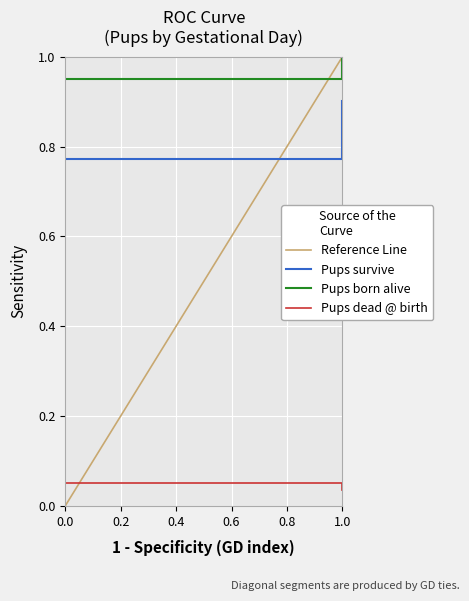

Which series has the largest range (max minus min)?

Reference Line